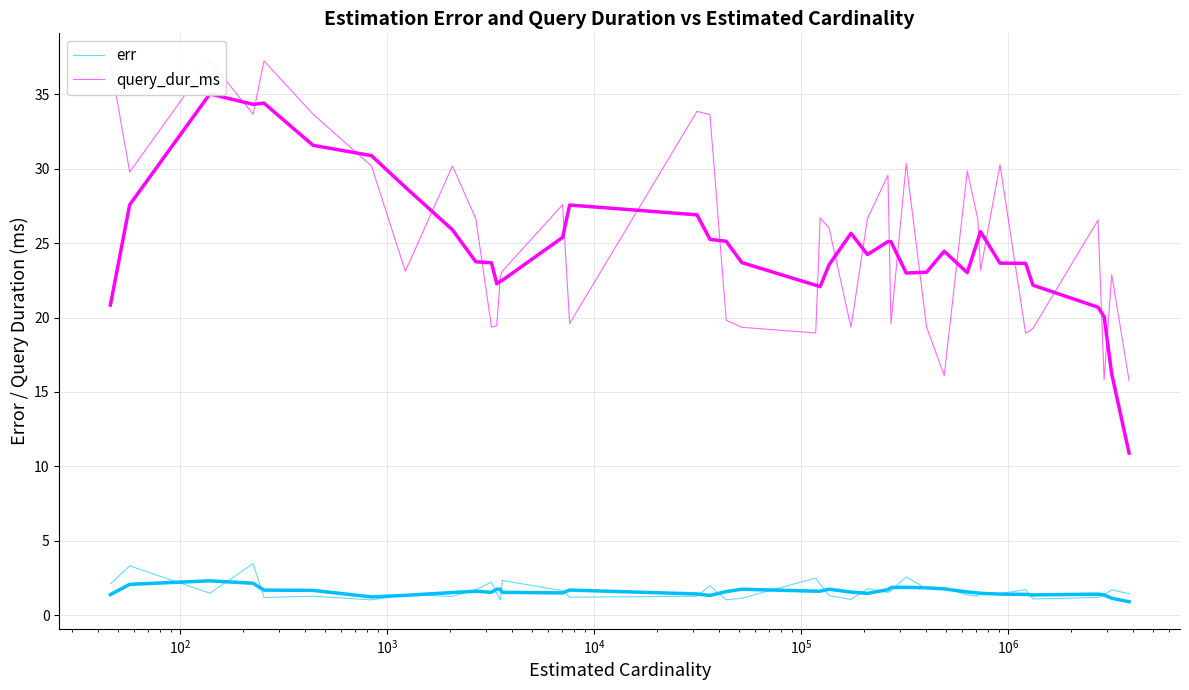

What is the value of the query_dur_ms point at the 30th from the left?

16.1